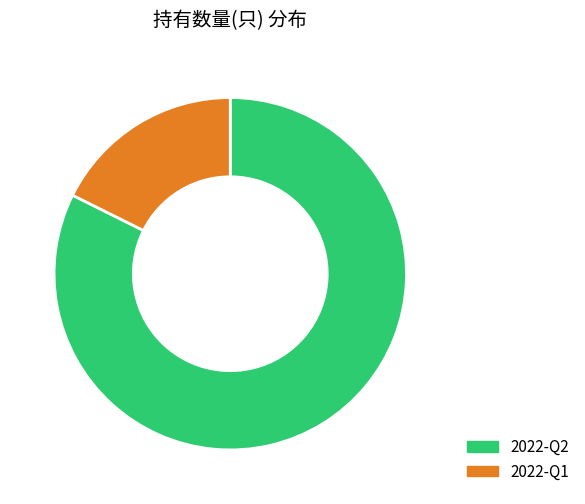

Rank the categories by value from lowest to highest.

2022-Q1, 2022-Q2